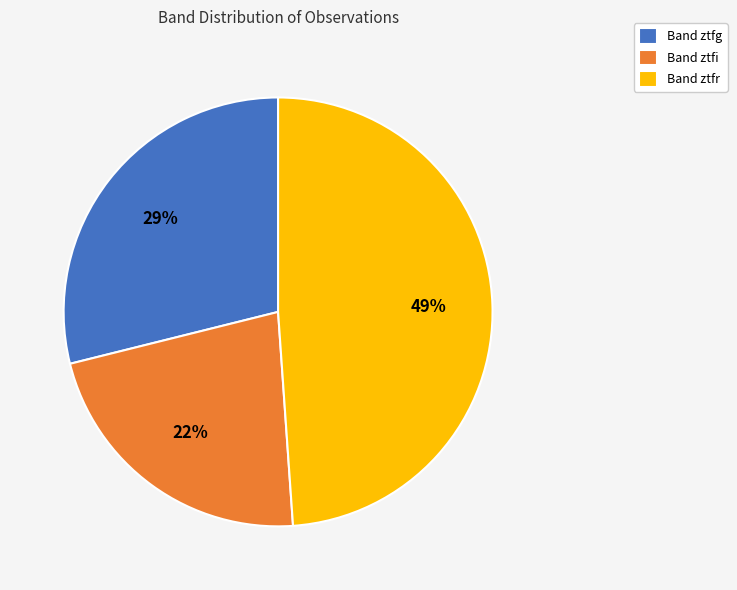

What is the ratio of the value at Band ztfr to the value at Band ztfi?

2.2